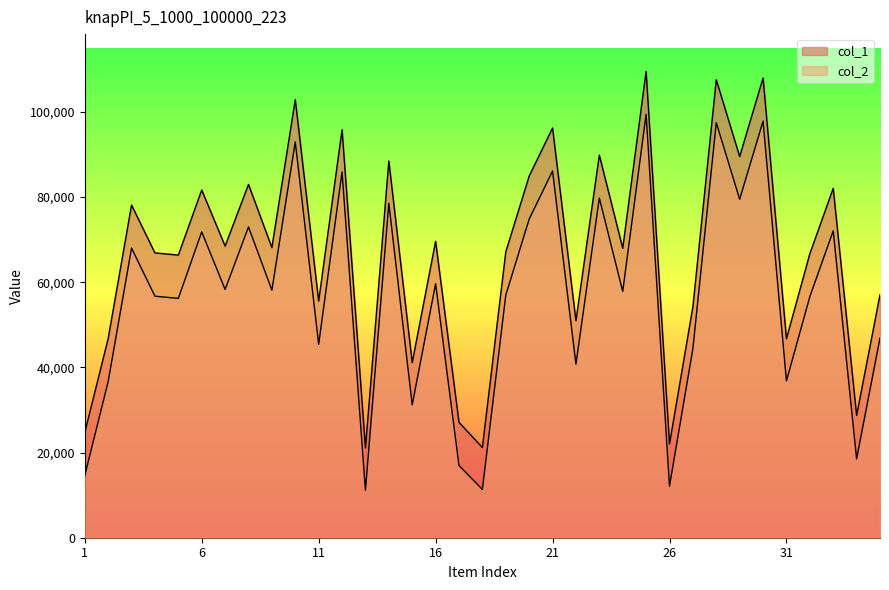

What is the difference between the col_2 values at 19 and 11?

11549